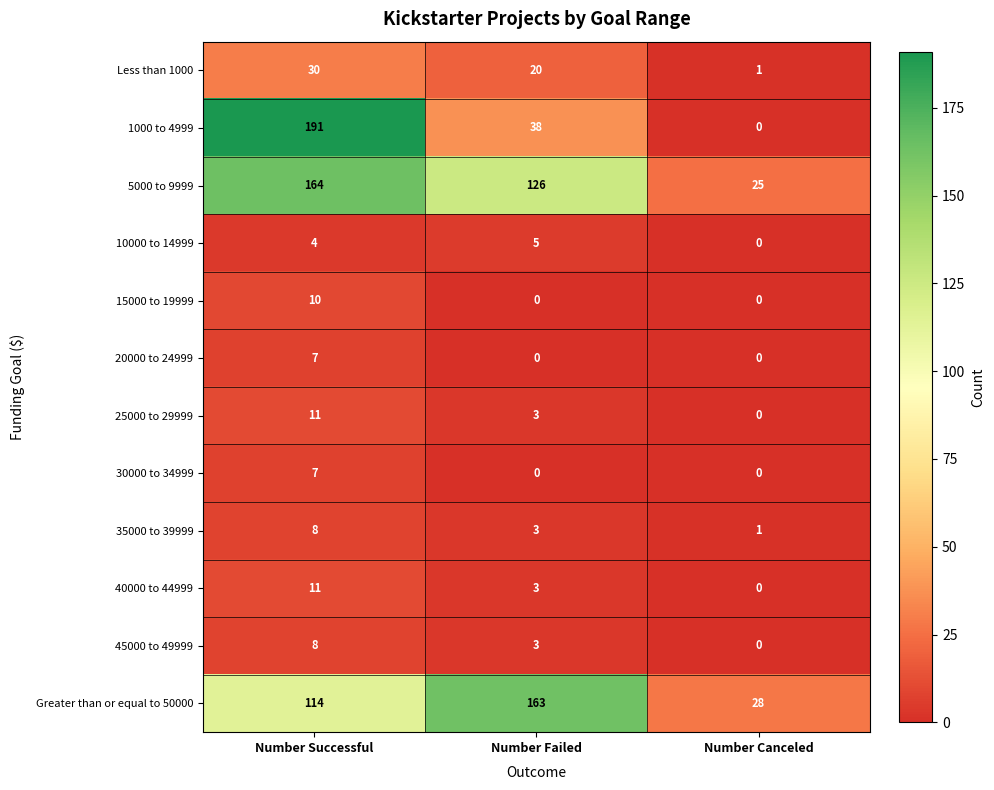

What is the approximate value of 25000 to 29999 at Number Successful, to the nearest 5?

10